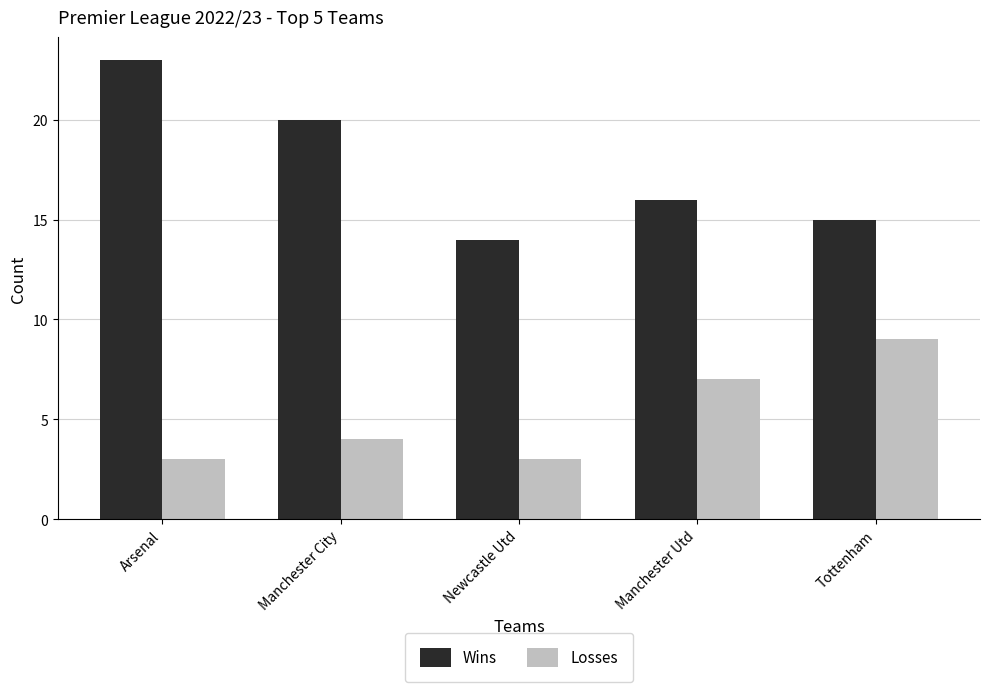

What is the label of the 1st bar from the left?

Arsenal